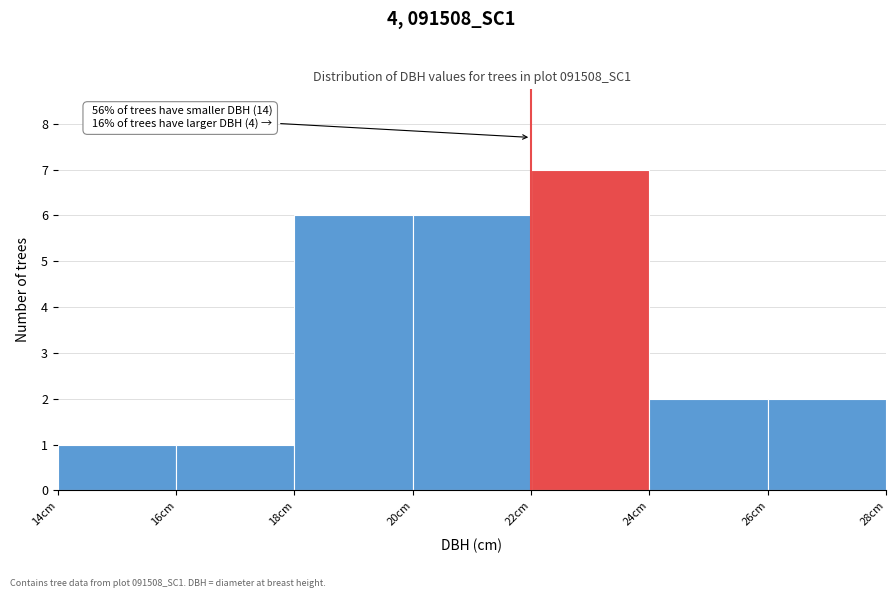

Which range on the x-axis has the tallest bar?

22 to 24